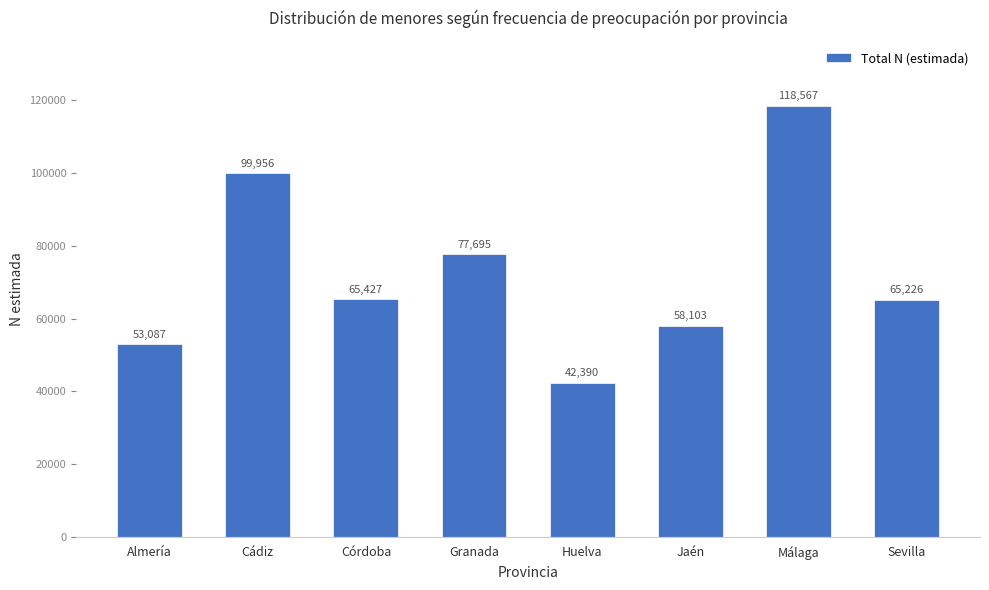

At which label does the data first exceed 65427?

Cádiz